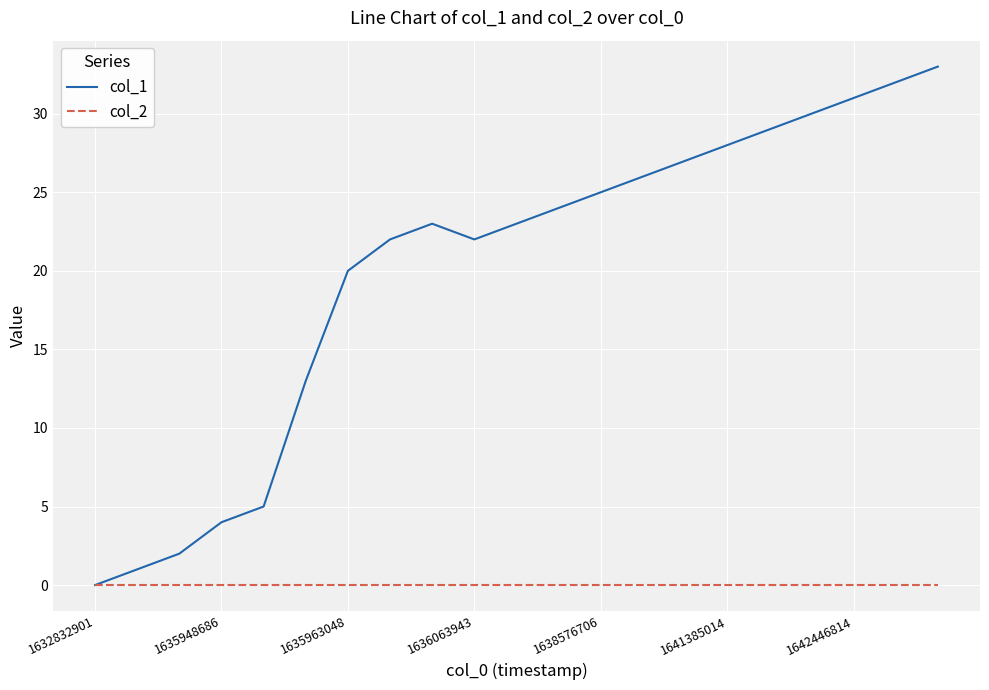

List the series in order of their peak value, highest first.

col_1, col_2